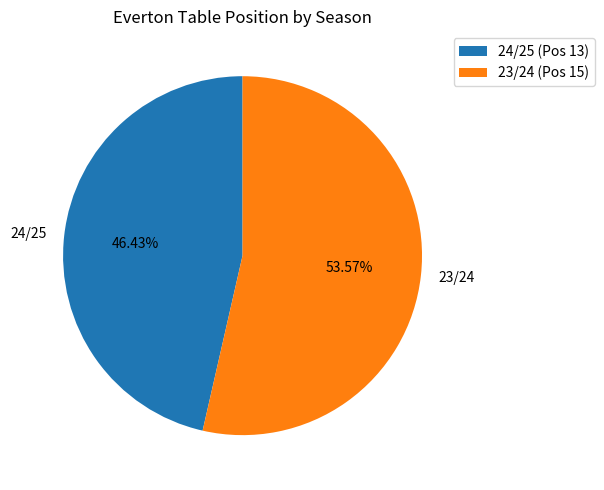

To the nearest percent, what percentage of the pie is 23/24?

54%